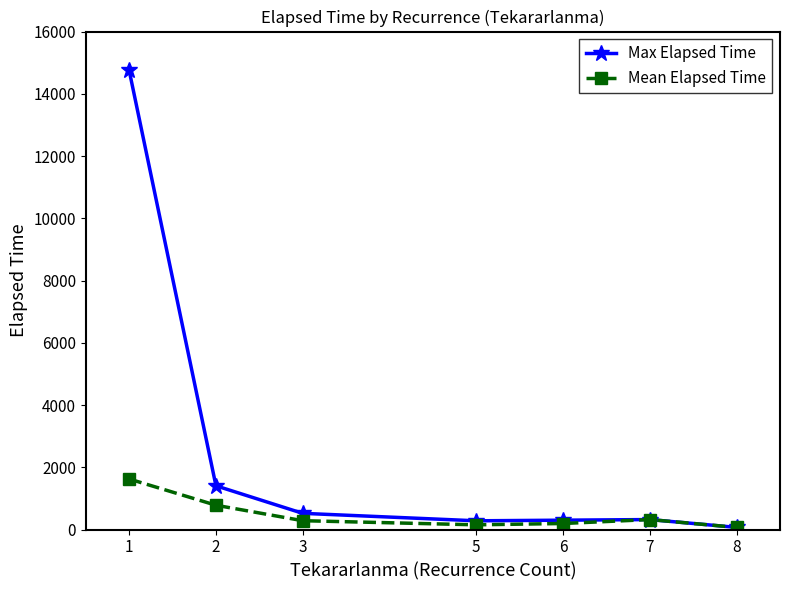

Rank the series by their average value, from highest to lowest.

Max Elapsed Time, Mean Elapsed Time